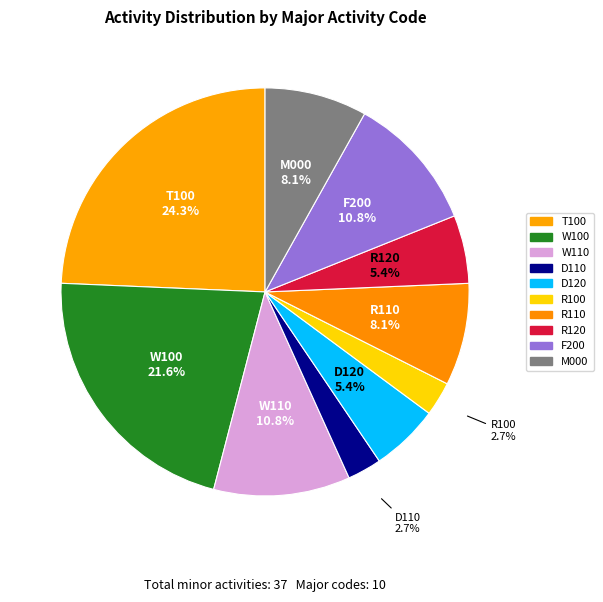

The R110 slice represents 3% of the pie. True or false?

False